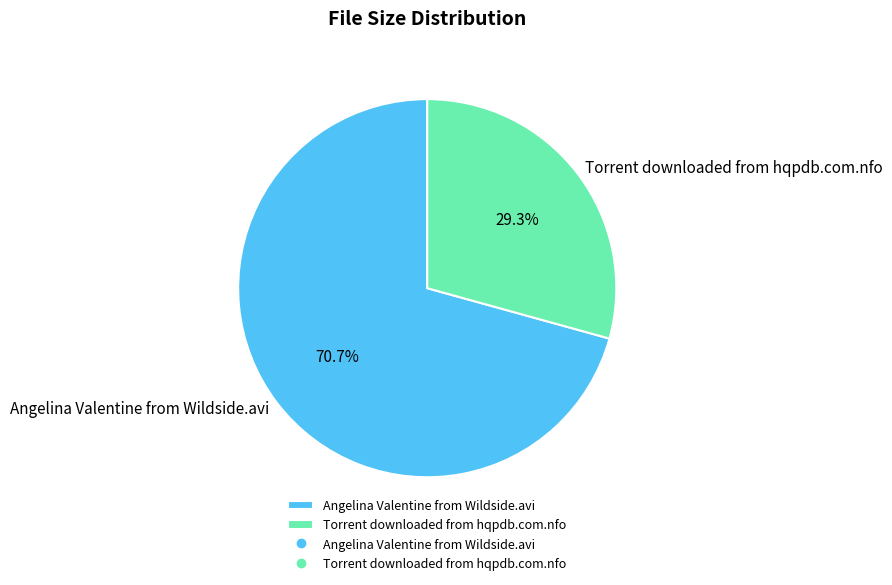

What is the total percentage of Torrent downloaded from hqpdb.com.nfo and Angelina Valentine from Wildside.avi?

100.0%